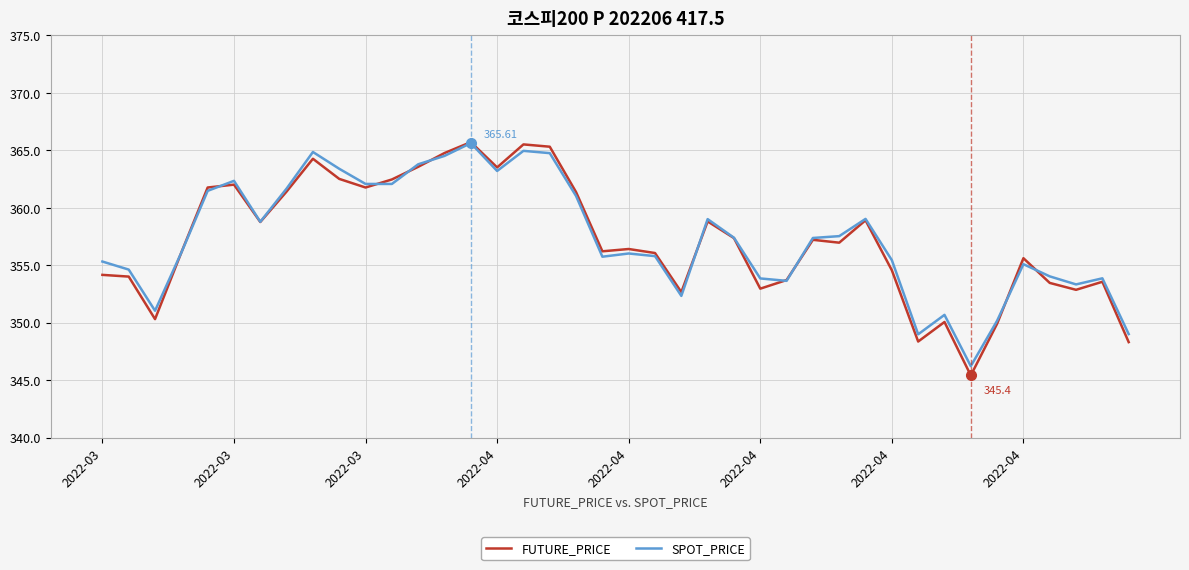

Count the number of data series in this chart.

2